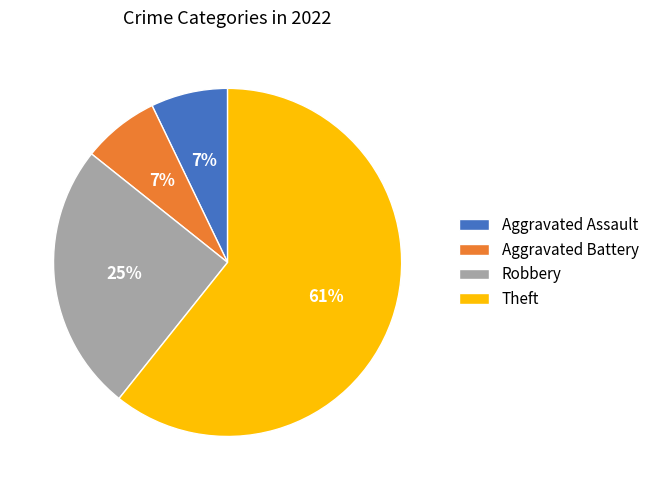

Does any single category account for the majority?

Yes